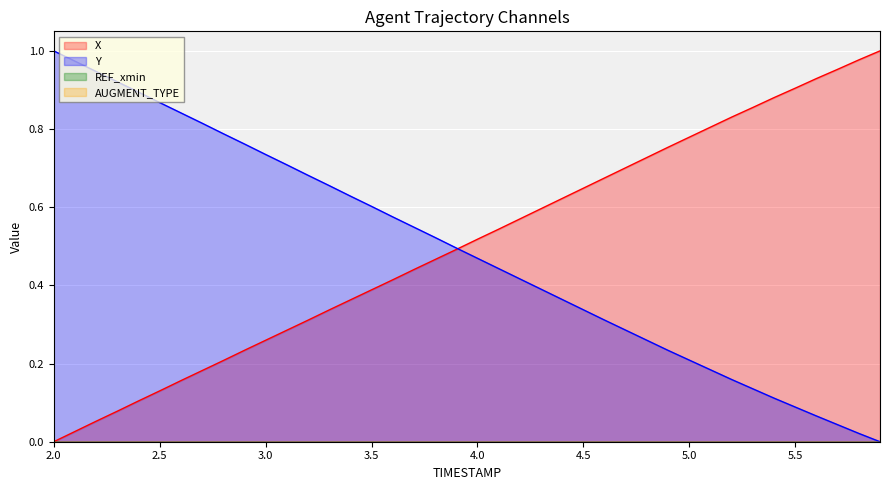

Which series has the largest total across all categories?

X